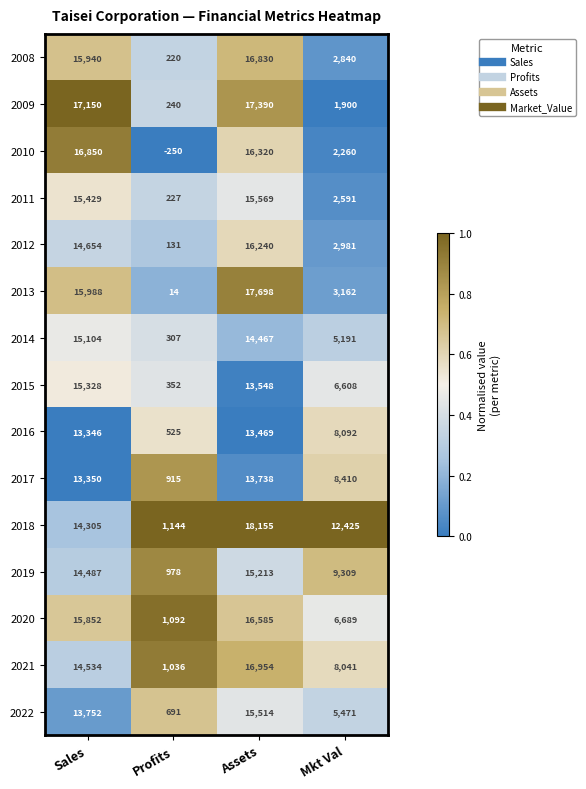

Which label corresponds to the smallest value in the chart?

Profits